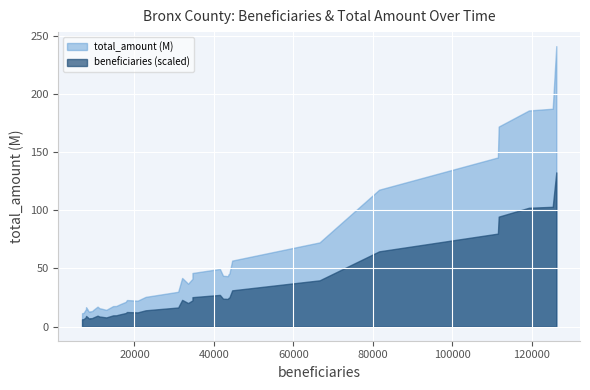

Reading left to right, what are all the values shown in this chart?

beneficiaries: 0=9600.0	1=9400.0	2=8800.0	3=8200.0	4=7200.0	5=6800.0	6=7800.0	7=7800.0	8=8200.0	9=8500.0	10=8800.0	11=10700.0	12=11200.0	13=11400.0	14=22800.0	15=81600.0	16=111700.0	17=126200.0	18=125300.0	19=119300.0	20=111500.0	21=66600.0	22=44600.0	23=43900.0	24=43500.0	25=42300.0	26=41500.0	27=43700.0	28=34600.0	29=34600.0	30=33500.0	31=32000.0	32=31000.0	33=20800.0	34=18100.0	35=16400.0	36=17800.0	37=15400.0	38=14600.0	39=12900.0
total_amount_M: 0=14.3	1=13.6	2=13.0	3=14.5	4=11.9	5=11.6	6=16.7	7=15.2	8=14.5	9=13.0	10=12.7	11=17.2	12=15.8	13=15.7	14=25.6	15=117.7	16=171.9	17=241.0	18=187.2	19=185.7	20=145.4	21=72.4	22=56.8	23=45.6	24=43.4	25=43.7	26=49.6	27=45.1	28=41.1	29=46.1	30=36.9	31=41.9	32=30.0	33=22.4	34=22.9	35=19.4	36=21.3	37=17.8	38=17.7	39=14.5